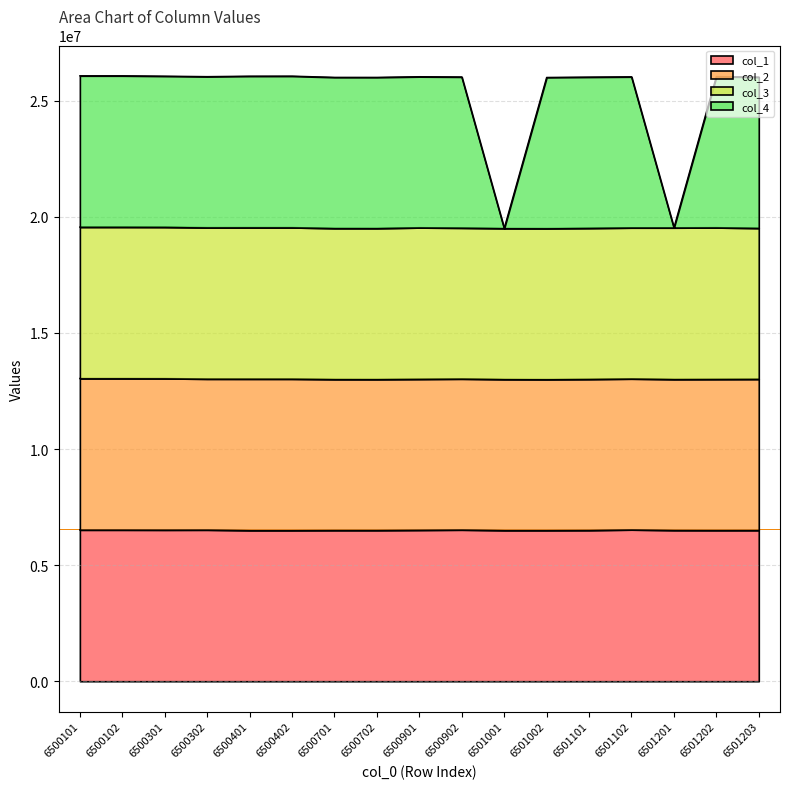

True or false: col_4 and col_1 cross at least once.

False